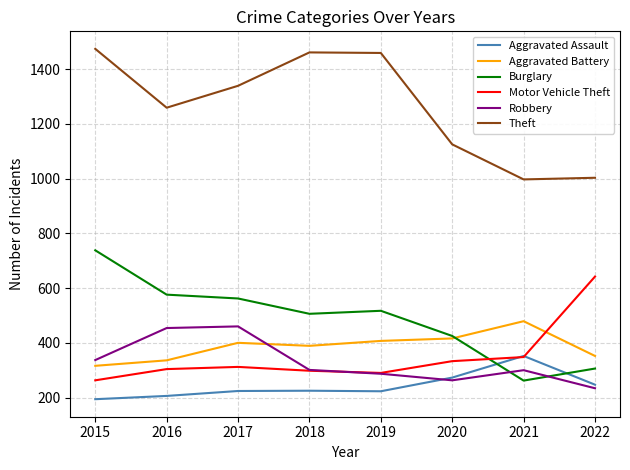

At which label does Theft first exceed 1339?

2015